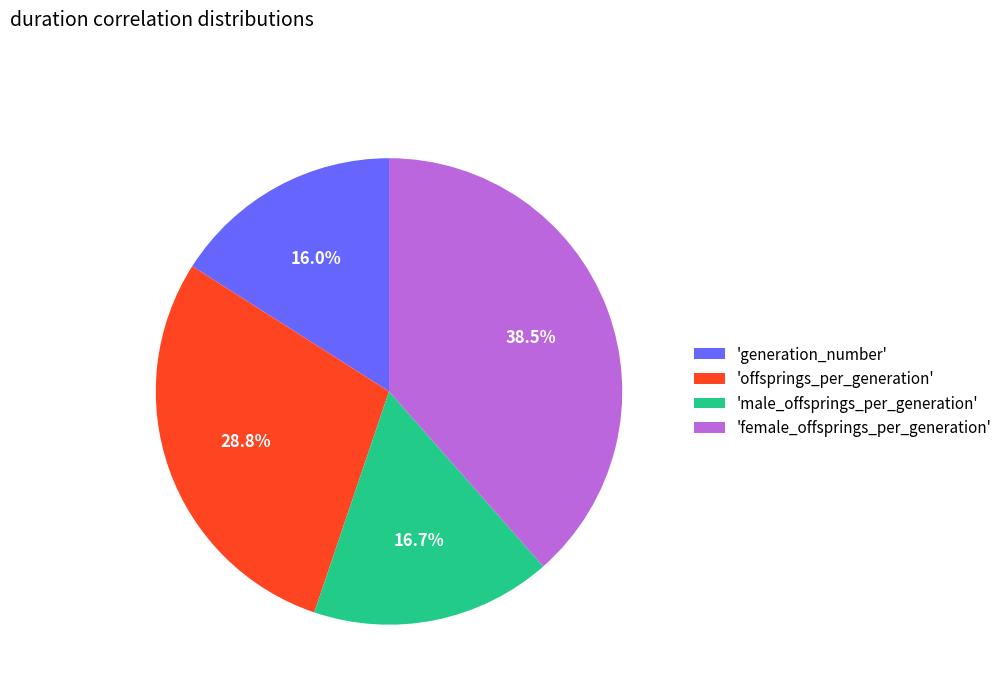

Which has a higher value, 'male_offsprings_per_generation' or 'female_offsprings_per_generation'?

'female_offsprings_per_generation'